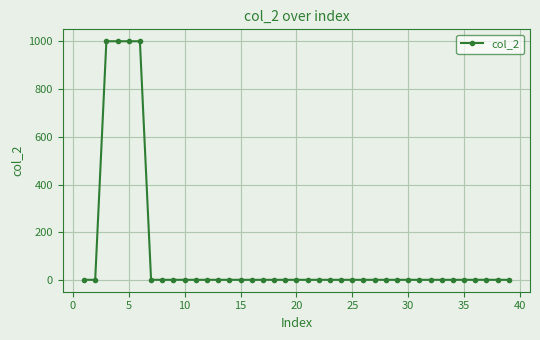

What is the difference between the second highest and second lowest values?

999.0